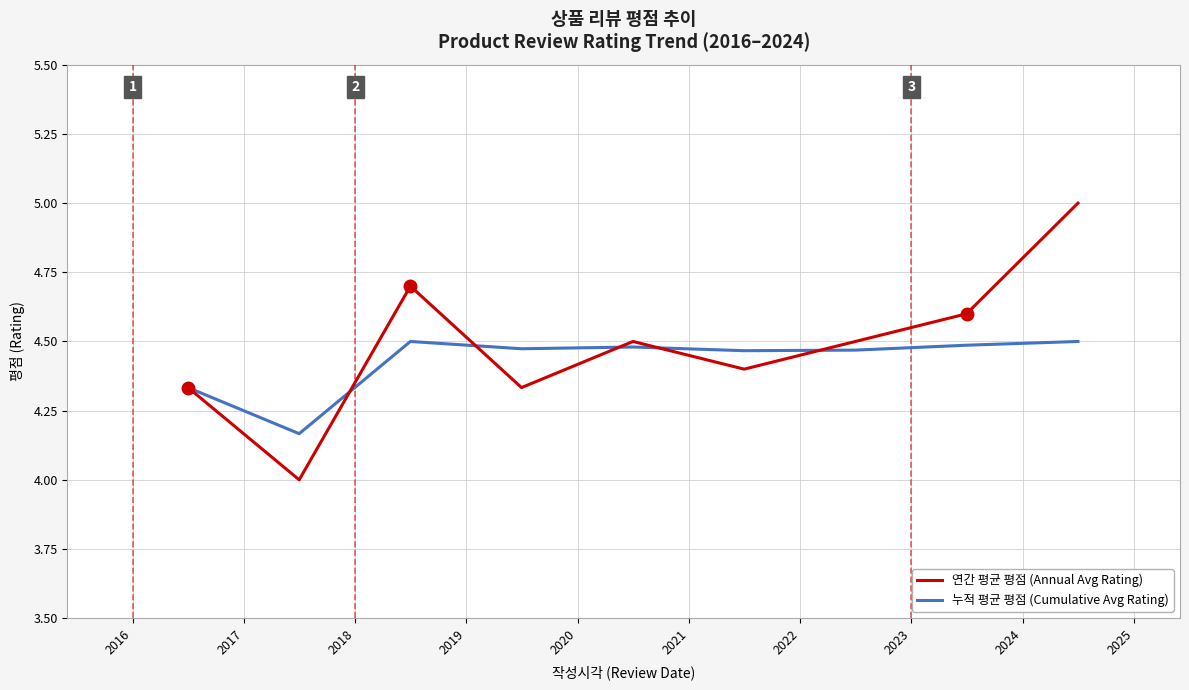

List the series in order of their peak value, highest first.

연간 평균 평점 (Annual Avg Rating), 누적 평균 평점 (Cumulative Avg Rating)